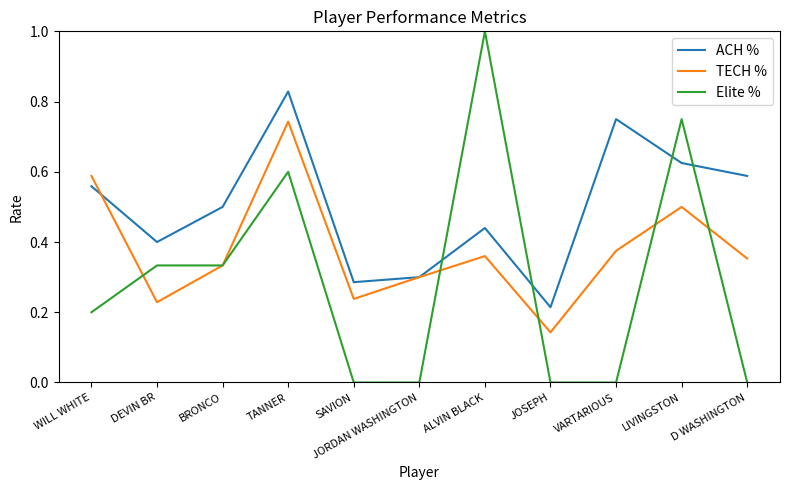

Between which two adjacent categories do ACH % and Elite % first intersect?

JORDAN WASHINGTON and ALVIN BLACK